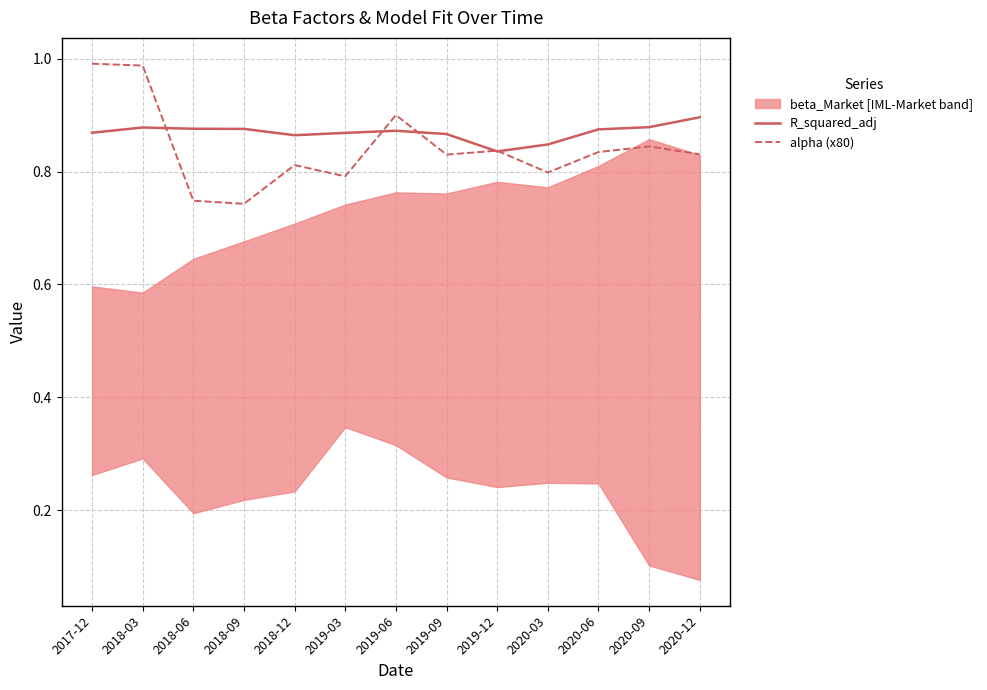

After their last crossing, which series has the higher values: R_squared_adj or alpha (x80)?

R_squared_adj